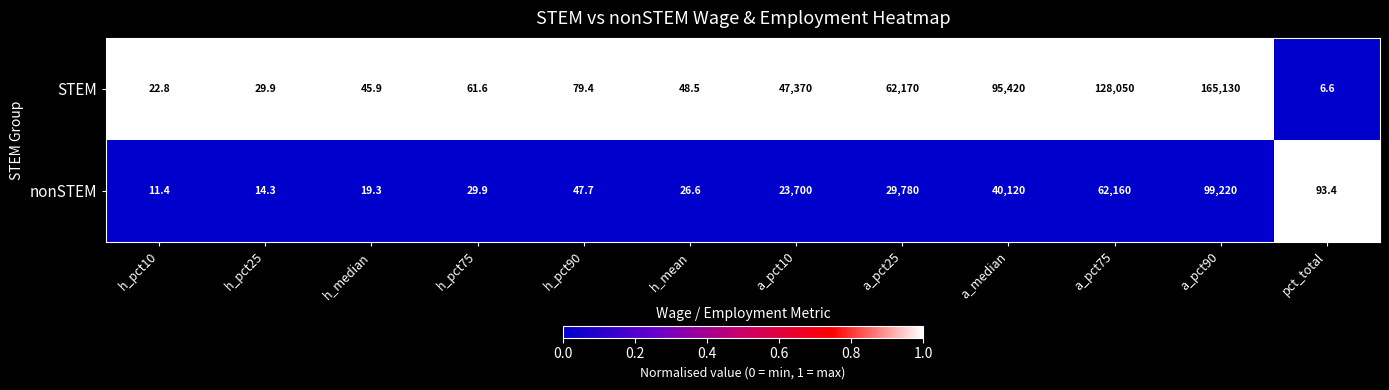

At which category is the sum across all series the highest?

a_pct90